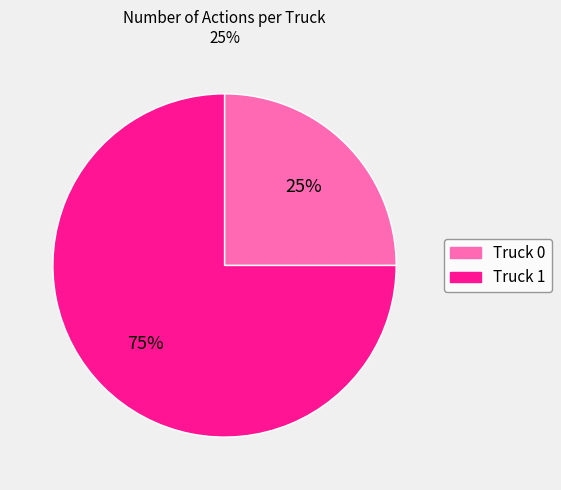

Between Truck 1 and Truck 0, which is larger?

Truck 1